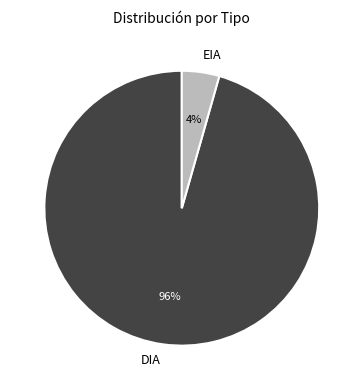

Does DIA account for over 50% of the chart?

Yes